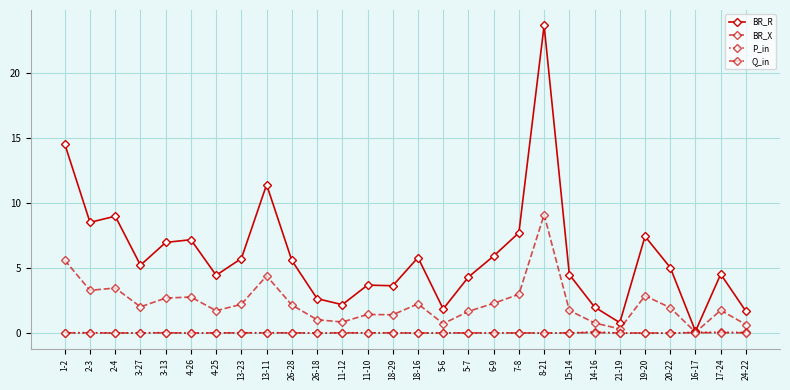

Between 1-2 and 14-16, which series saw the biggest shift?

BR_R